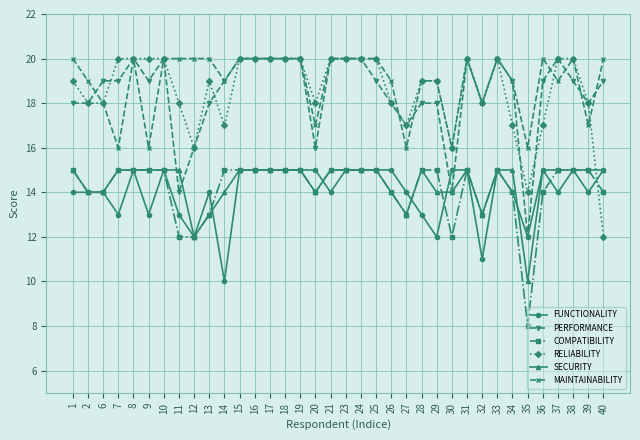

What is the sum of all SECURITY values?

519